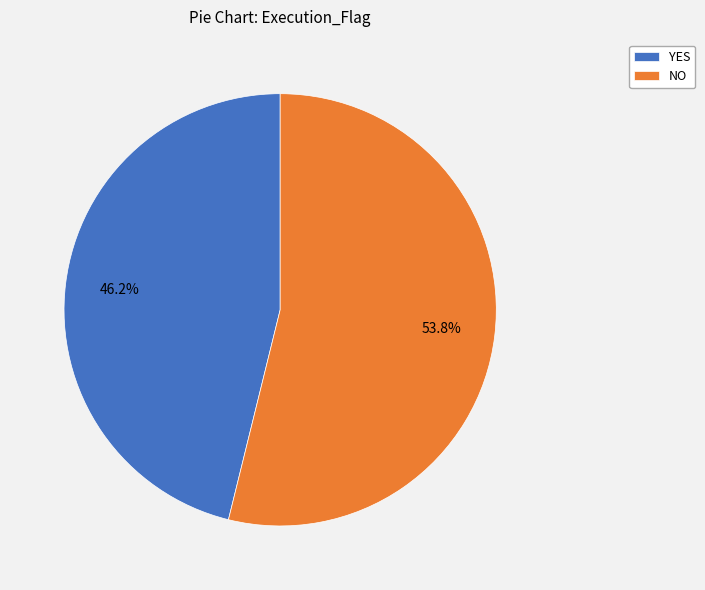

How many slices are in this pie chart?

2